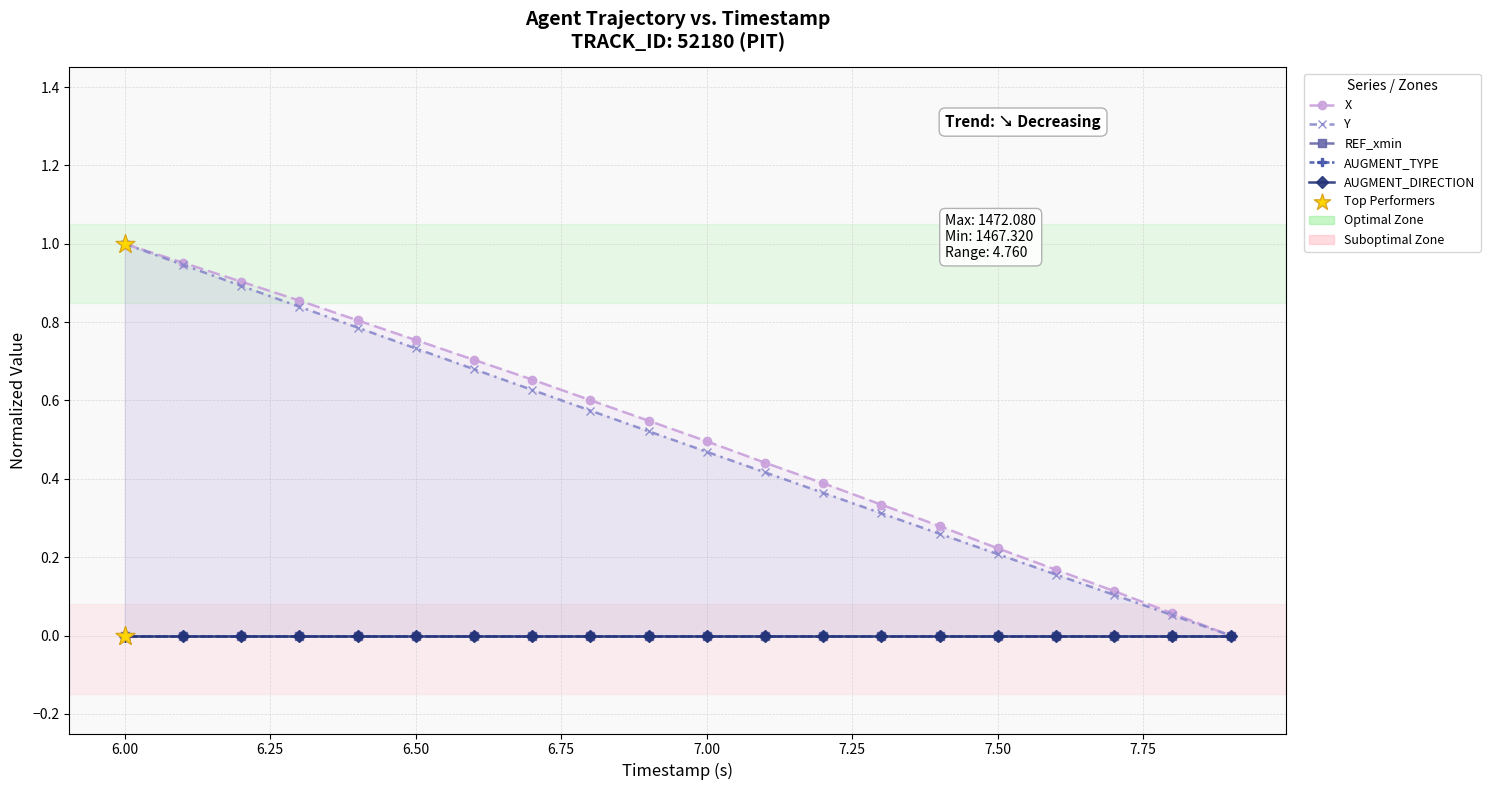

What are all the series names shown in the legend?

X, Y, REF_xmin, AUGMENT_TYPE, AUGMENT_DIRECTION